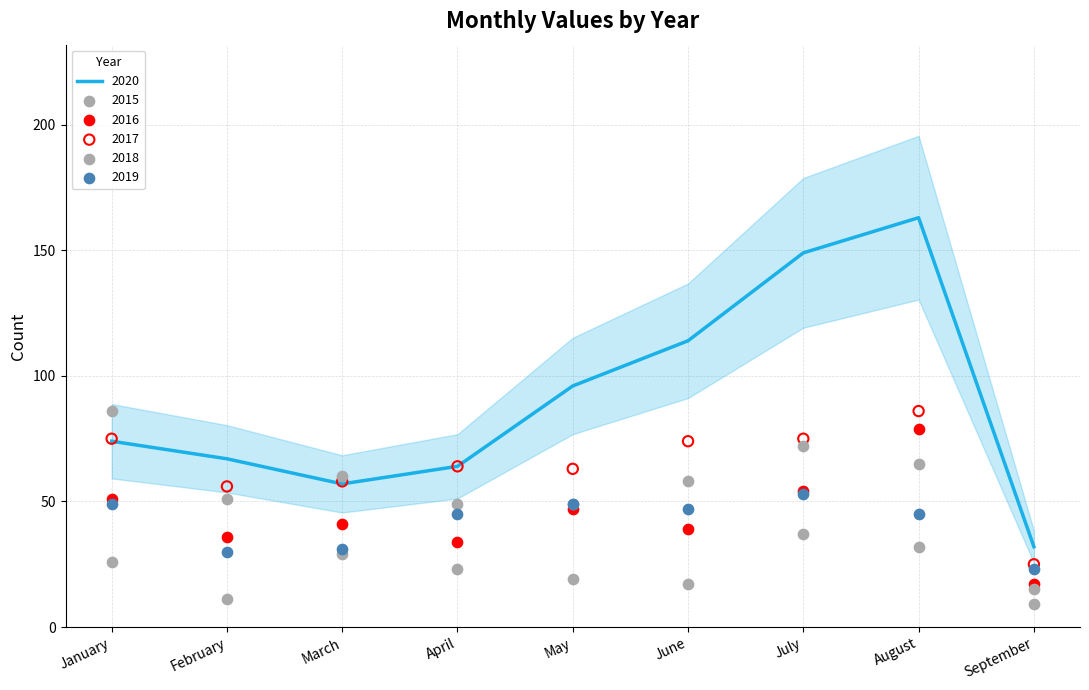

What are all the series names shown in the legend?

2015, 2016, 2017, 2018, 2019, 2020